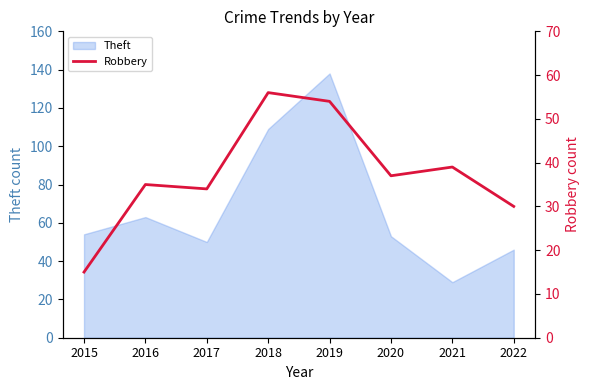

At which label is Theft closest to 83?

2016